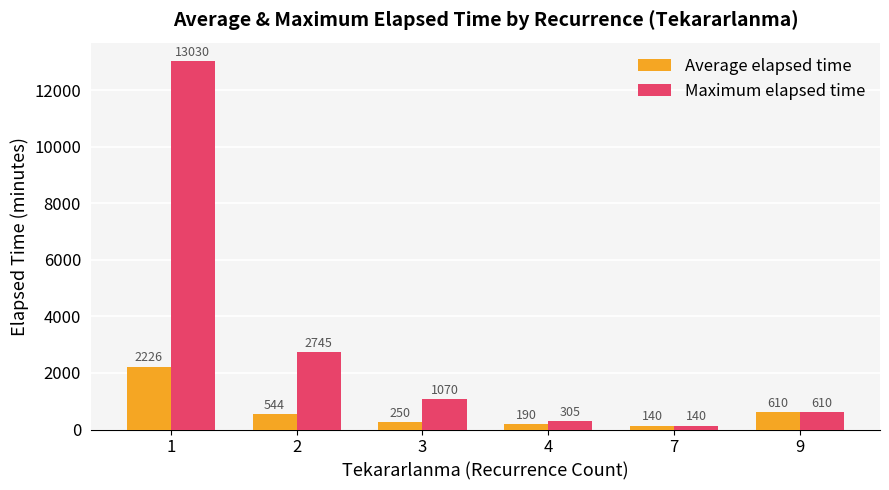

What is the value of the Maximum elapsed time bar at the 6th from the left?

610.0